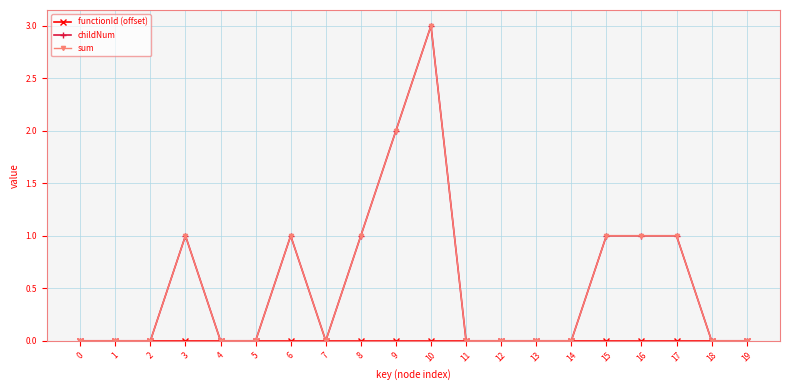

Where is the first local minimum for childNum?

7